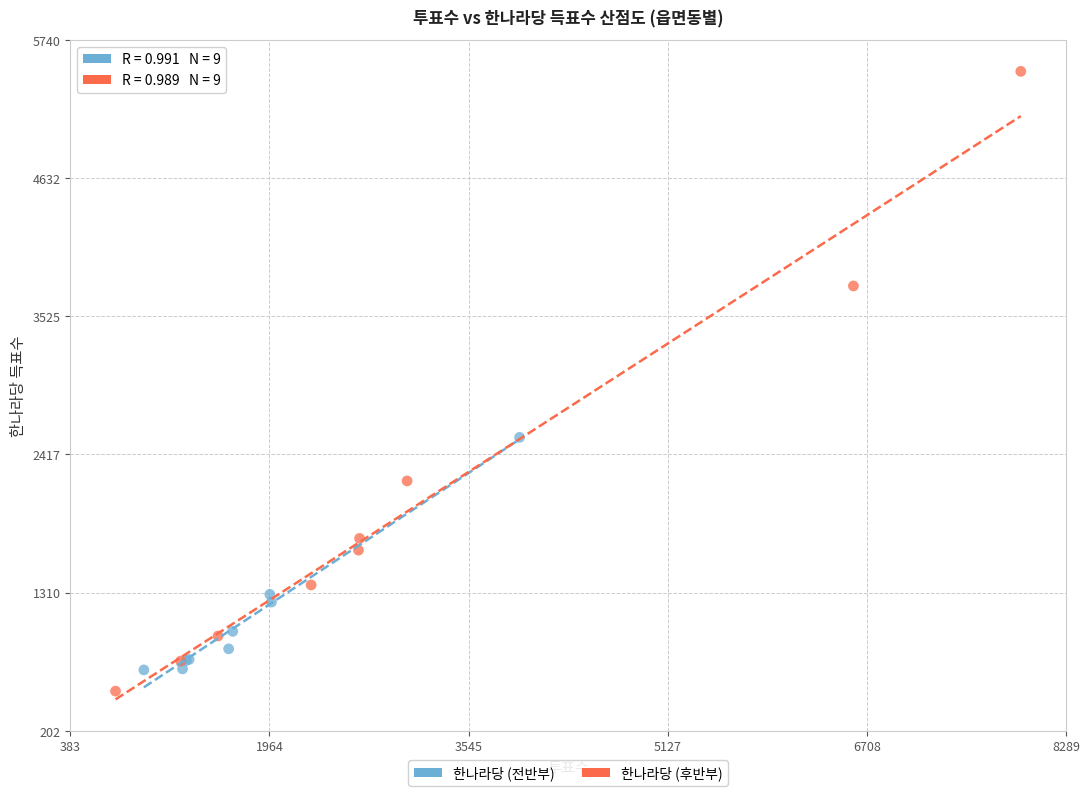

Which series reaches the maximum Y coordinate?

한나라당 (후반부)